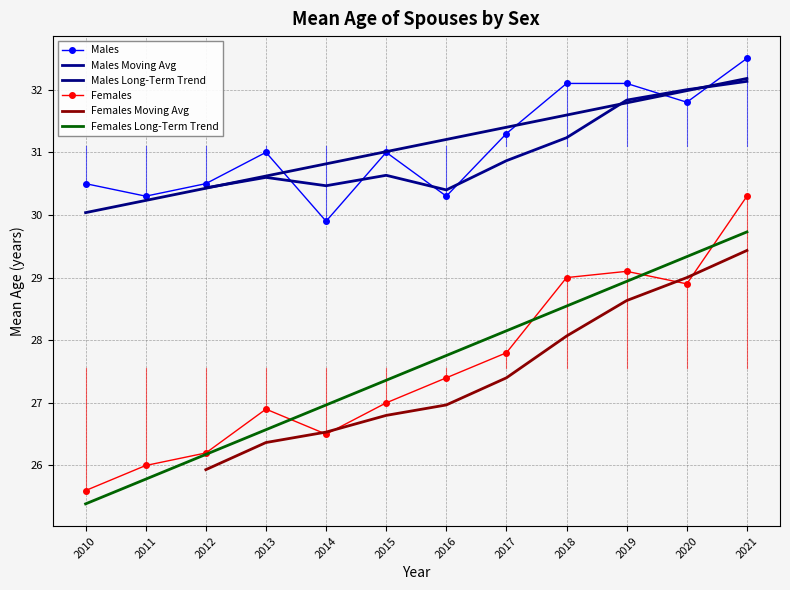

What is the total value across all series at 2011?

56.3